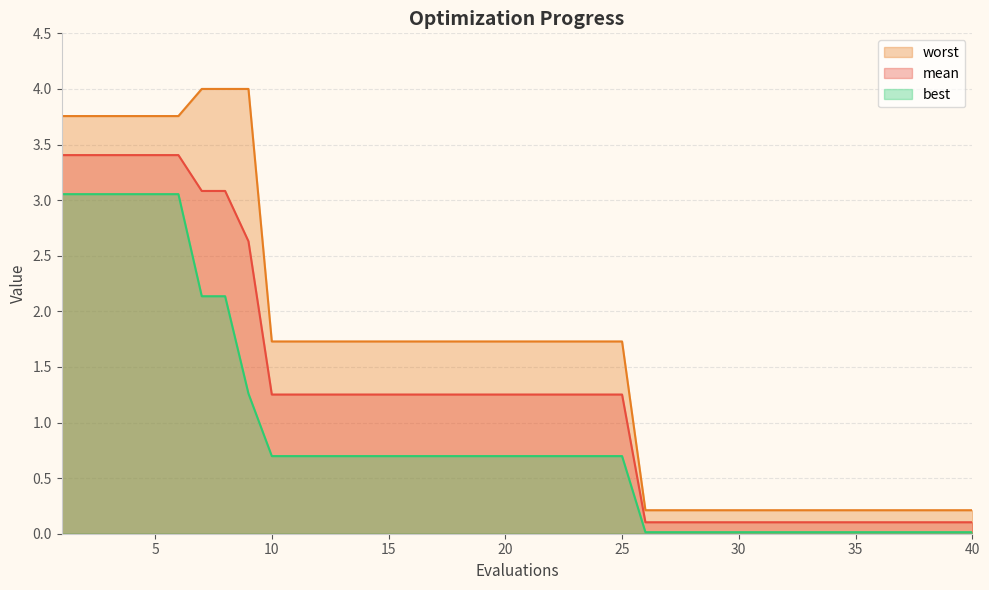

True or false: best and mean intersect in this chart.

False